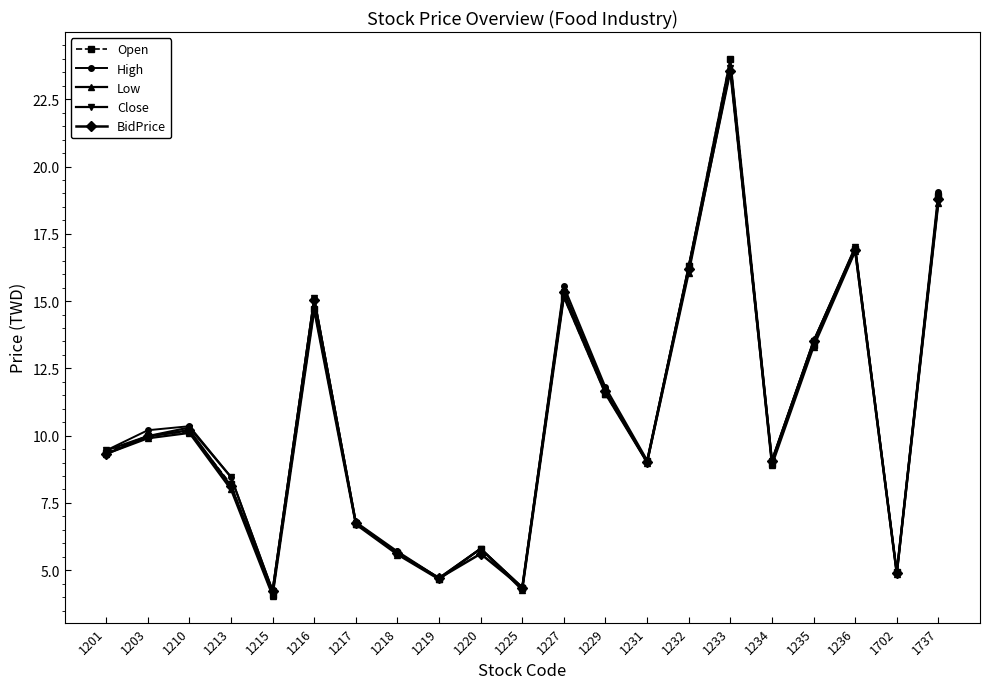

Which label corresponds to the smallest value in the chart?

1215